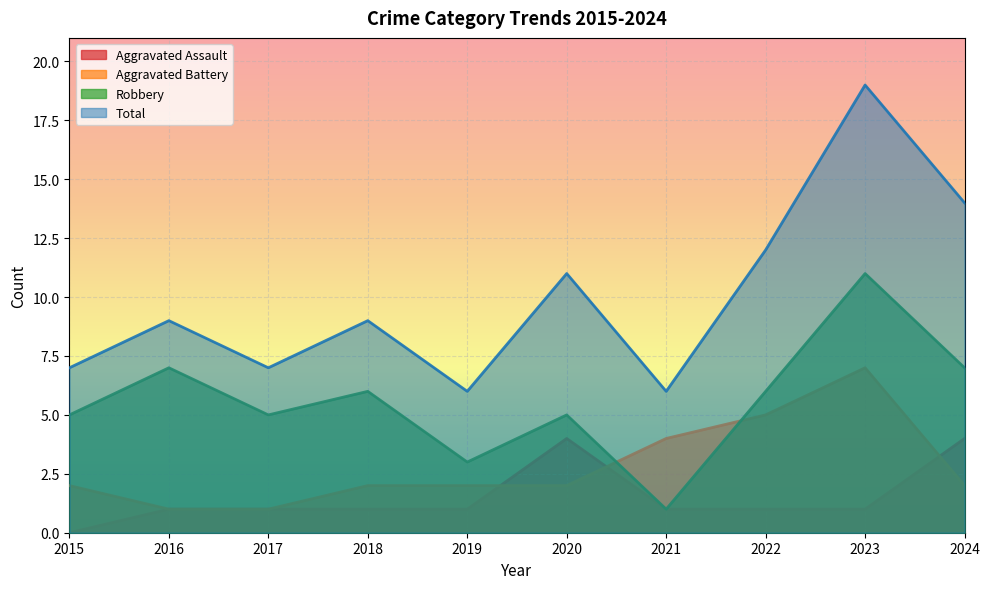

Reading left to right, what are all the values shown in this chart?

Aggravated Assault: 2015=0	2016=1	2017=1	2018=1	2019=1	2020=4	2021=1	2022=1	2023=1	2024=4
Aggravated Battery: 2015=2	2016=1	2017=1	2018=2	2019=2	2020=2	2021=4	2022=5	2023=7	2024=2
Robbery: 2015=5	2016=7	2017=5	2018=6	2019=3	2020=5	2021=1	2022=6	2023=11	2024=7
Total: 2015=7	2016=9	2017=7	2018=9	2019=6	2020=11	2021=6	2022=12	2023=19	2024=14